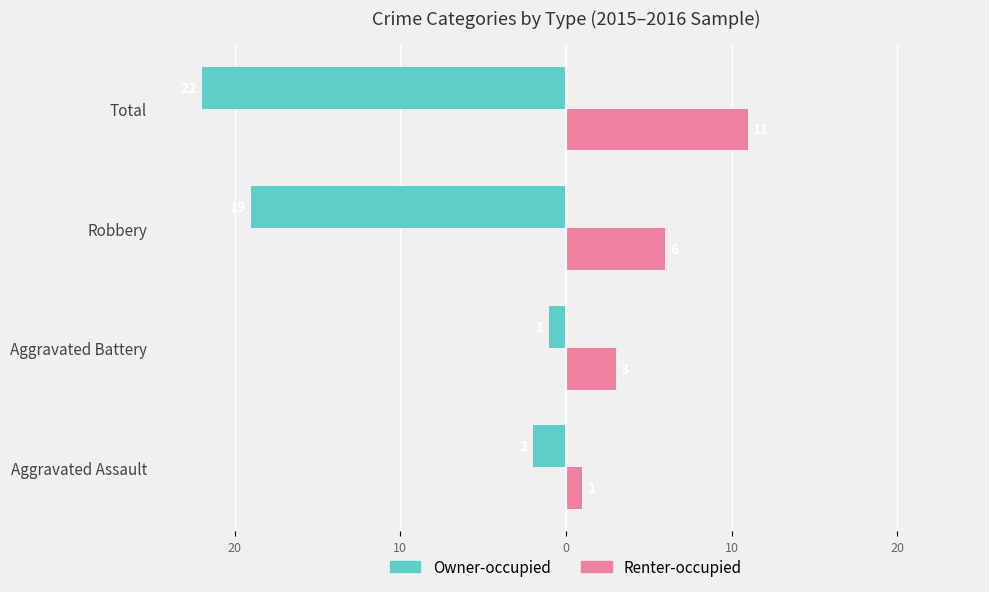

What are all the series names shown in the legend?

Owner-occupied, Renter-occupied